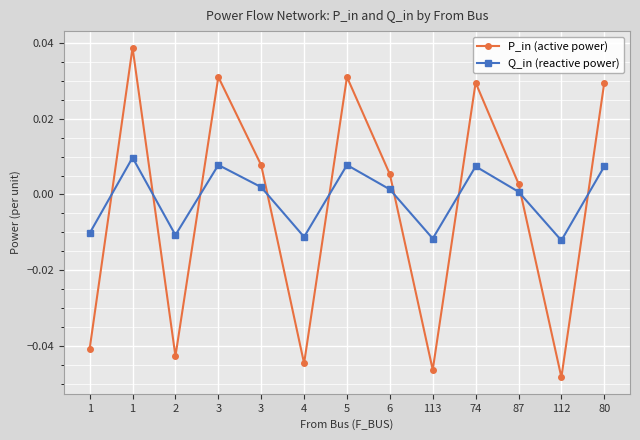

How many interior local peaks does the Q_in (reactive power) series have?

4